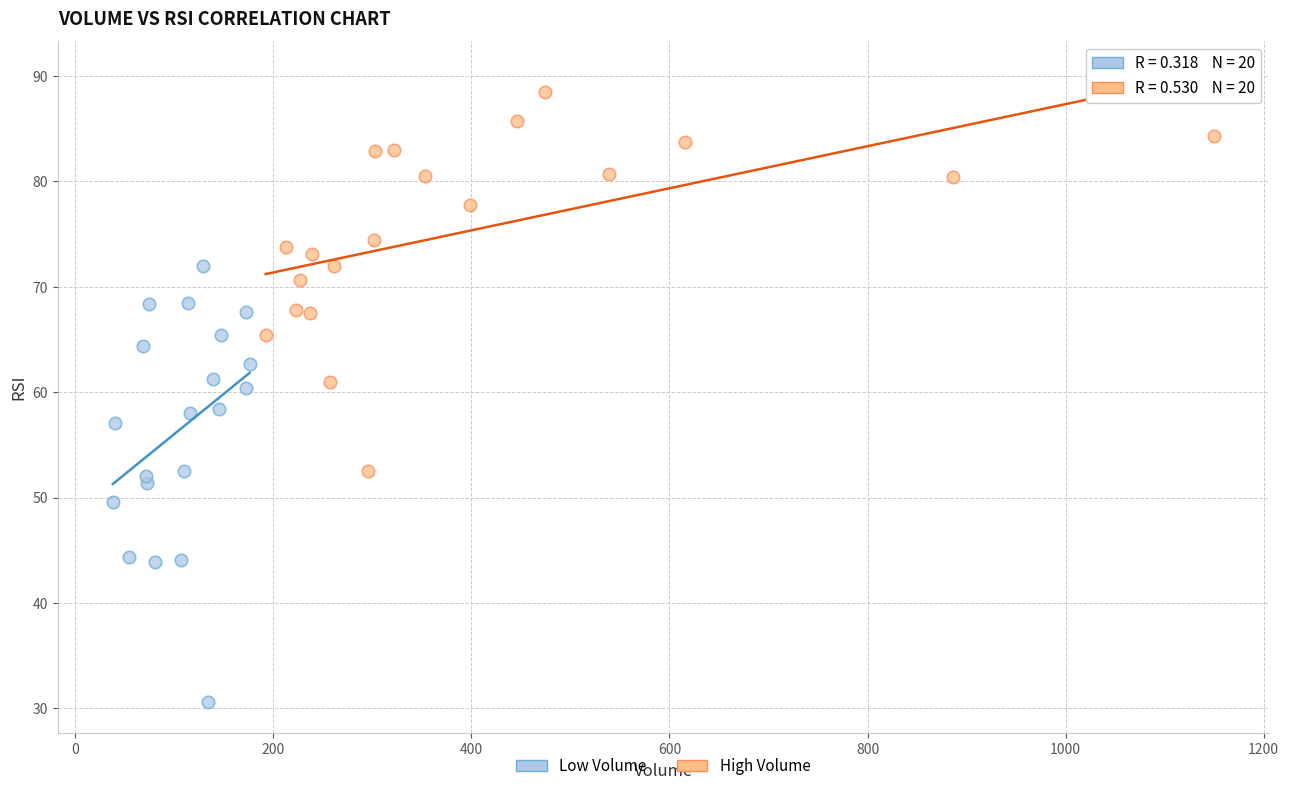

Which series has the widest spread of Y values?

Low Volume